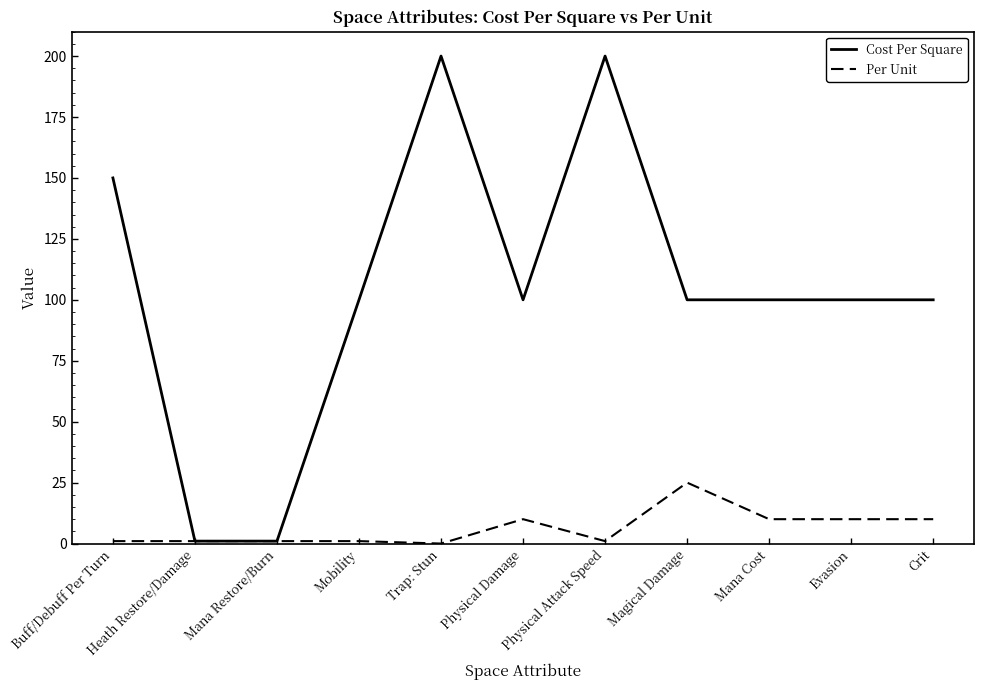

Which series changed the most between Mobility and Mana Cost?

Per Unit